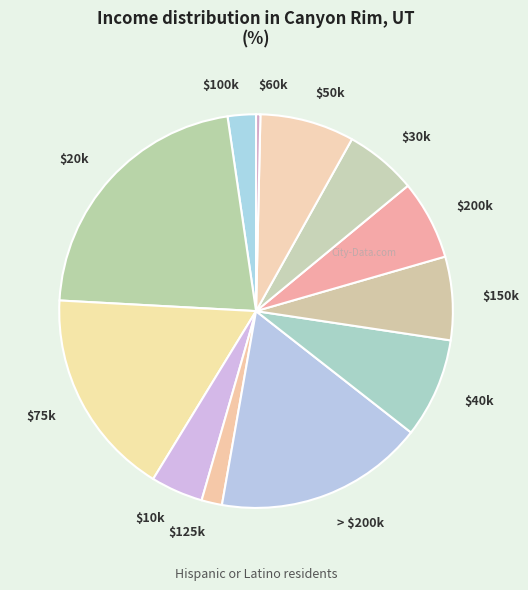

The > $200k slice represents 24% of the pie. True or false?

False